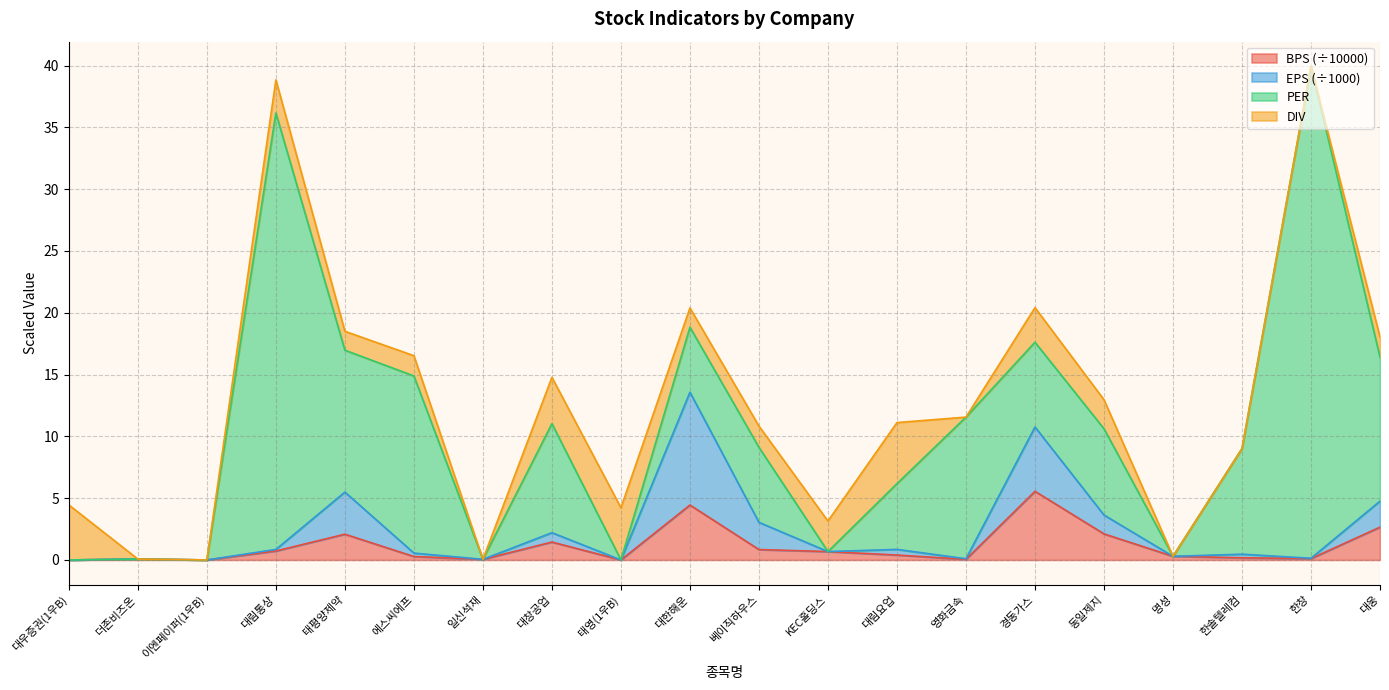

At which label does BPS (÷10000) reach its peak?

경동가스